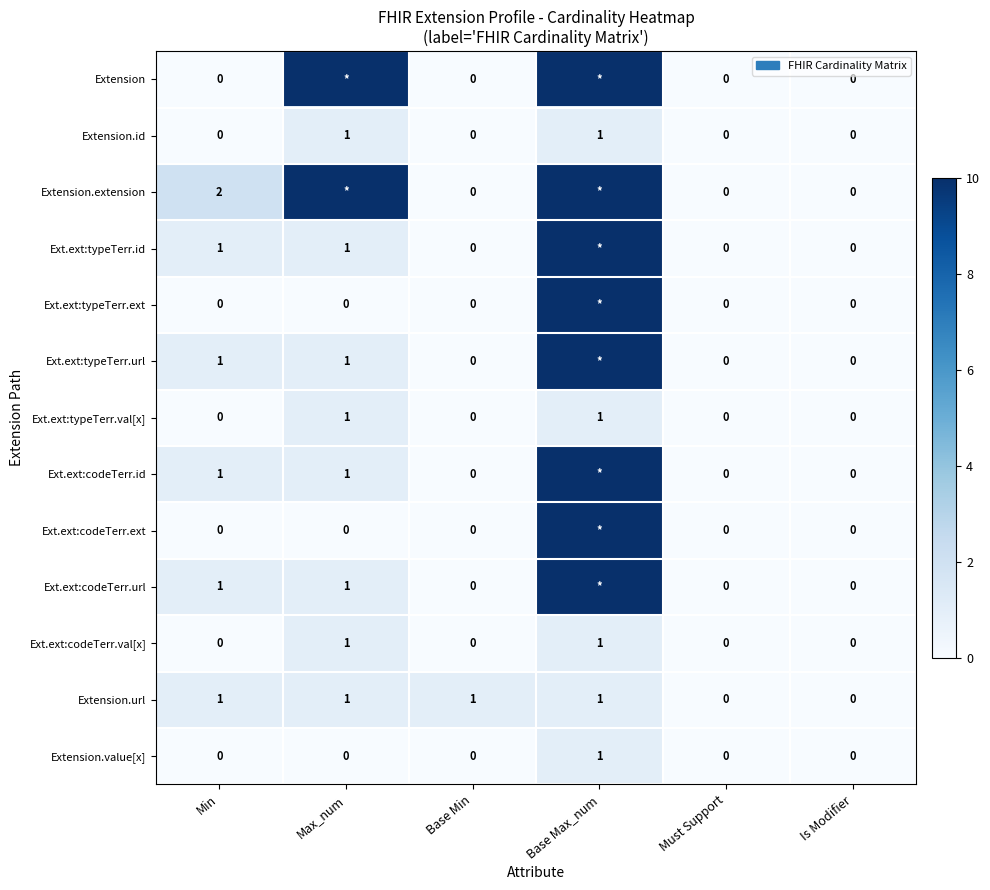

Is the value of Ext.ext:codeTerr.val[x] at Base Max_num greater than the value of Extension at Is Modifier?

Yes